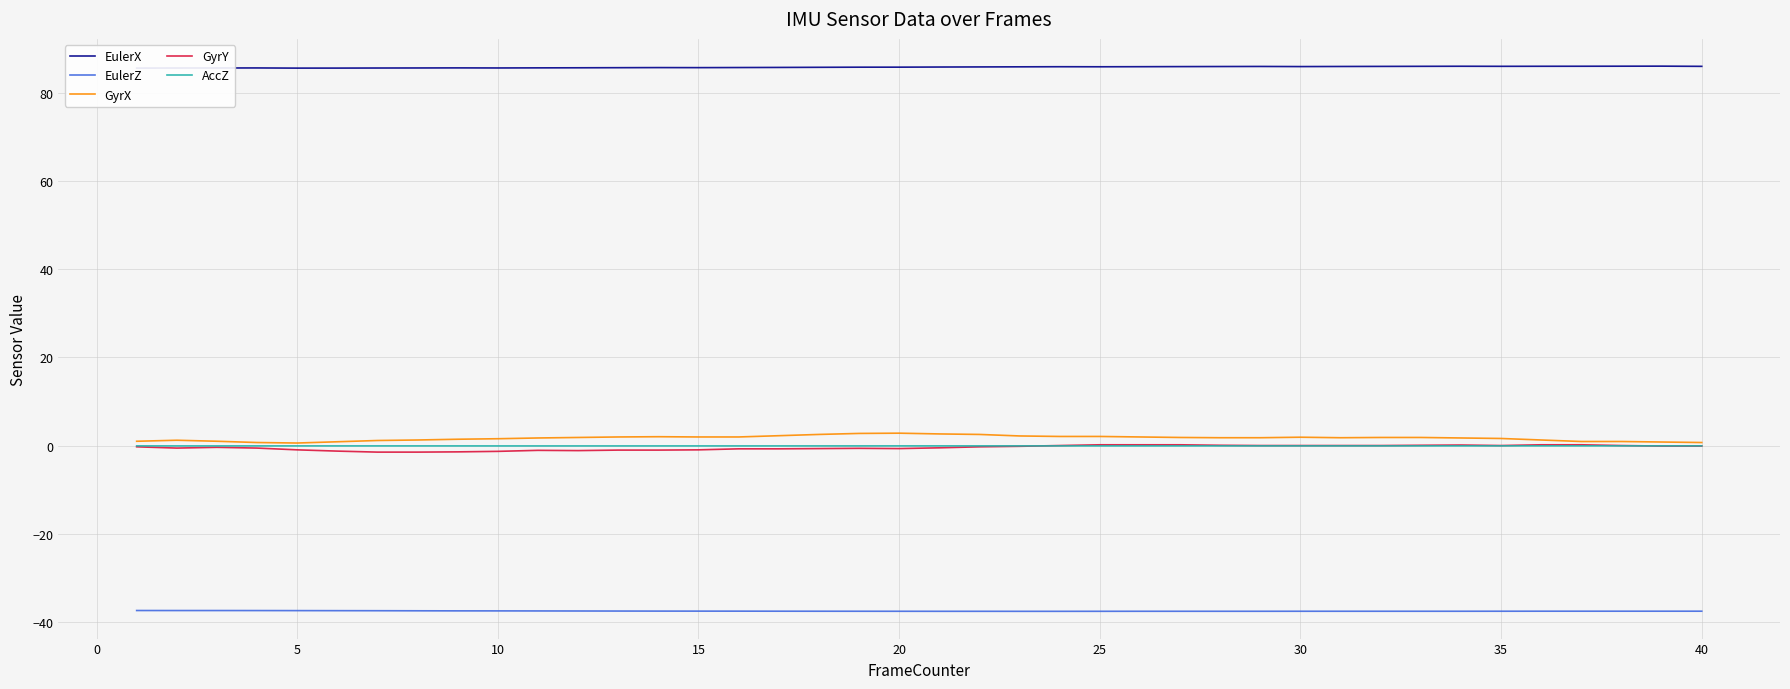

Which series has the largest total across all categories?

EulerX